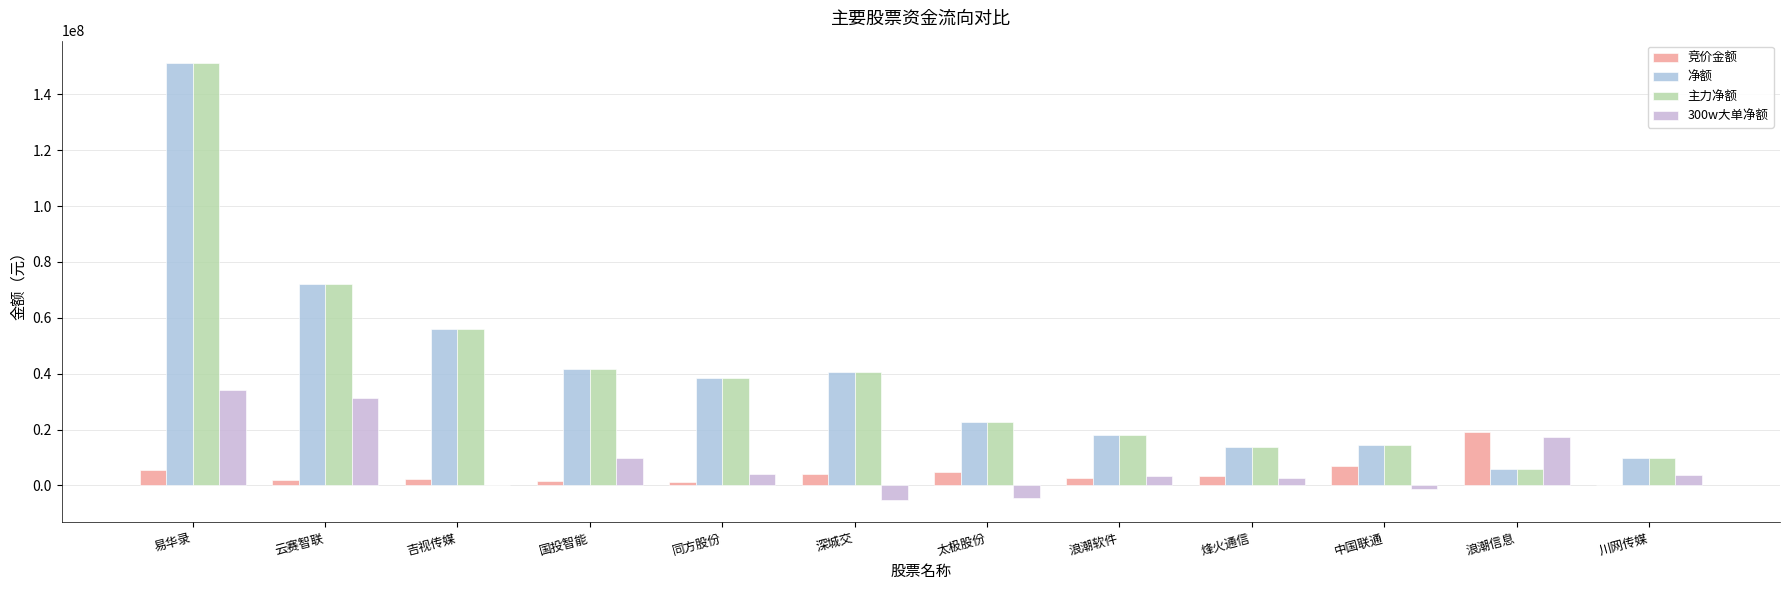

How many groups of bars are there?

12